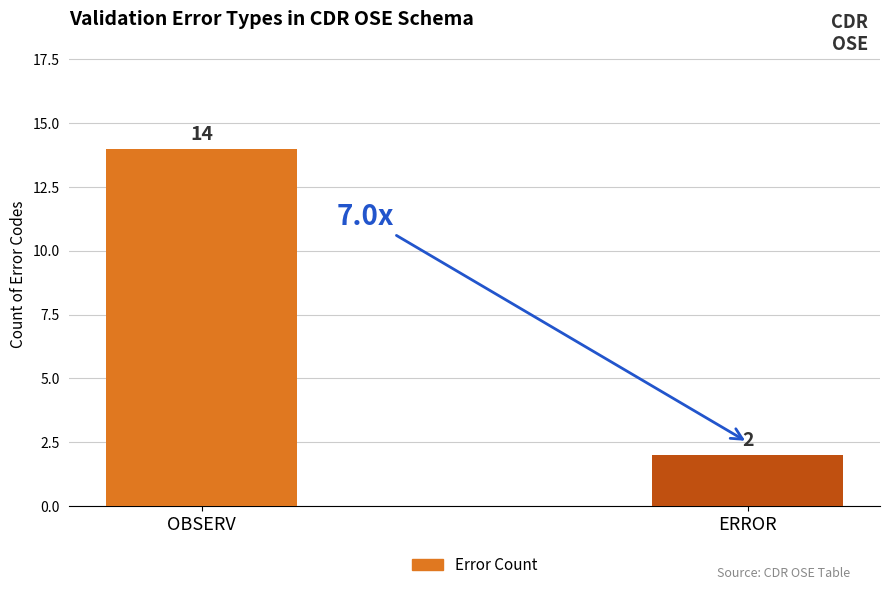

Reading right to left, transcribe all the data shown in this chart.

ERROR=2	OBSERV=14